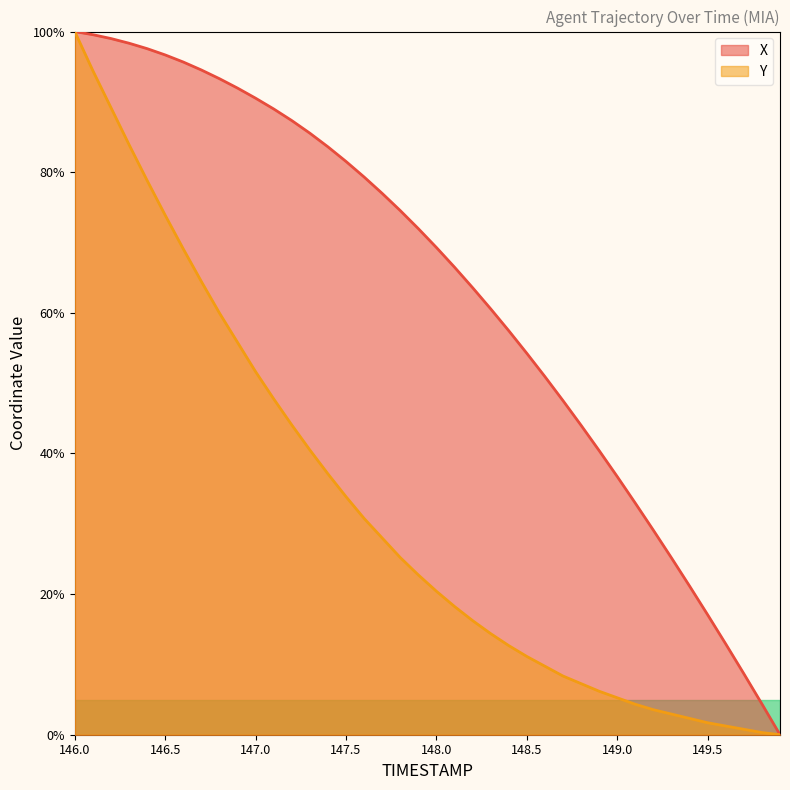

True or false: Y and X cross at least once.

False